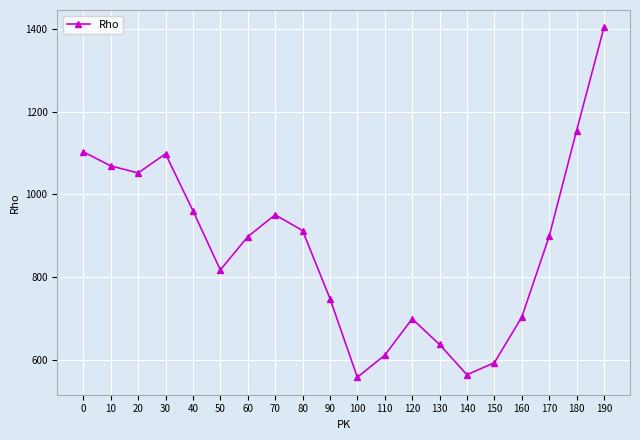

Which has a higher value, 50 or 110?

50